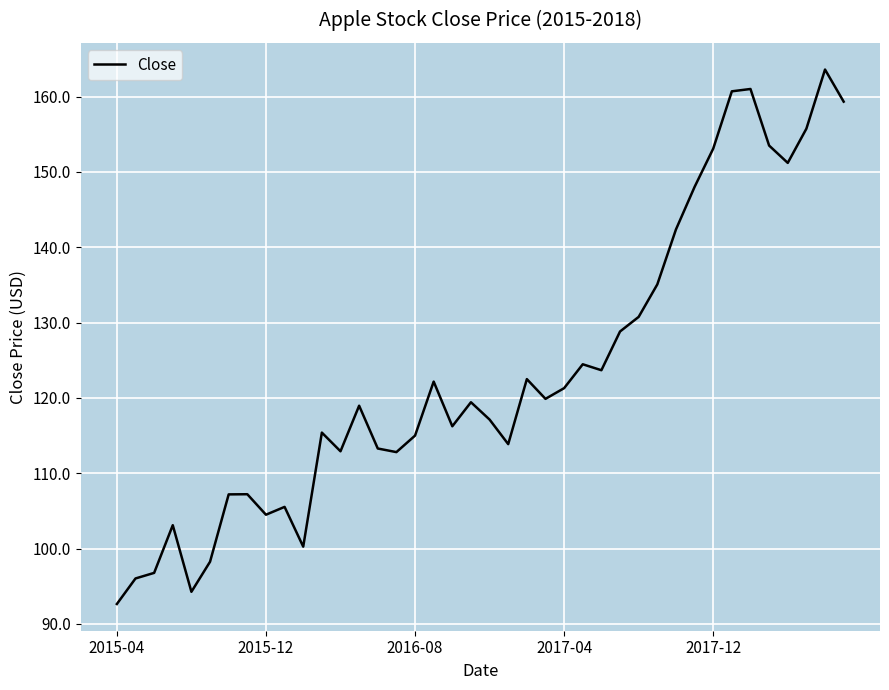

How many interior local peaks (higher than both neighbors) does the data have?

11